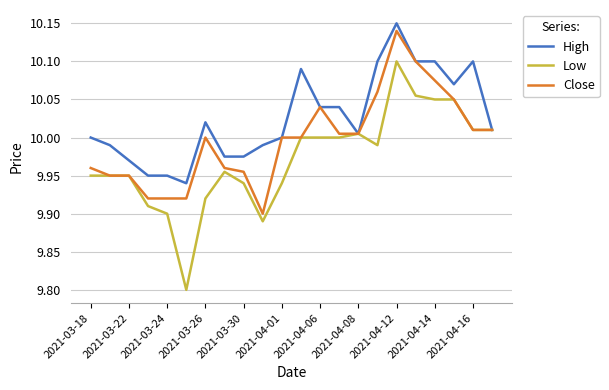

Rank the series by their average value, from lowest to highest.

Low, Close, High